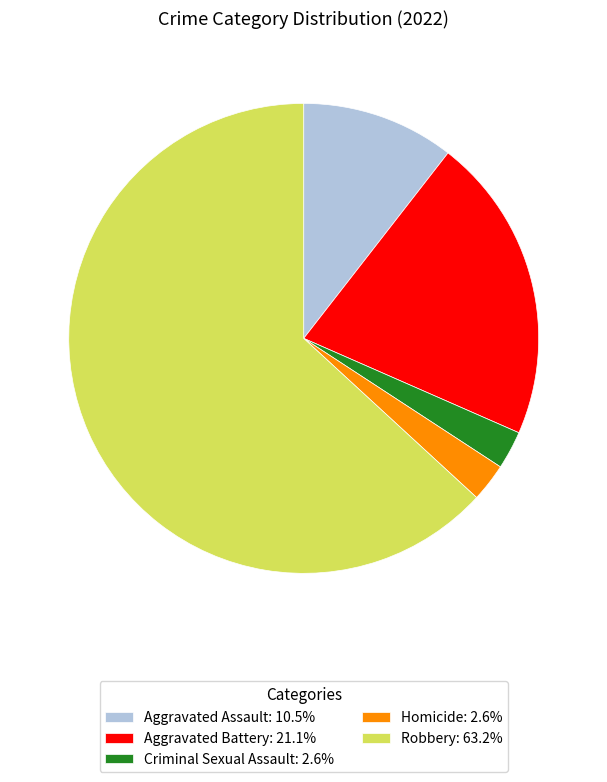

How many segments does this pie chart have?

5